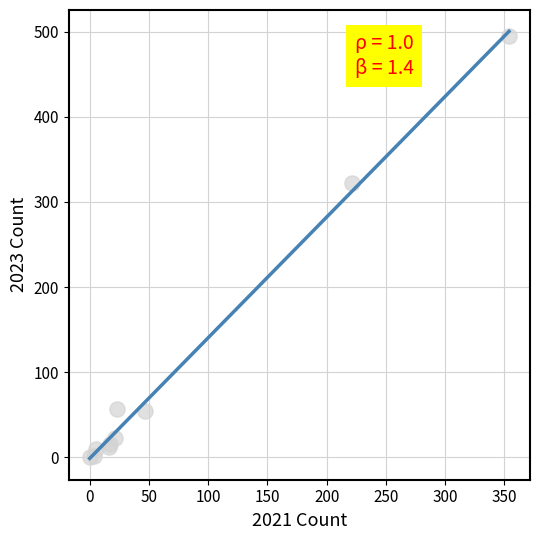

What Y value in the scatter plot is closest to 247?

322